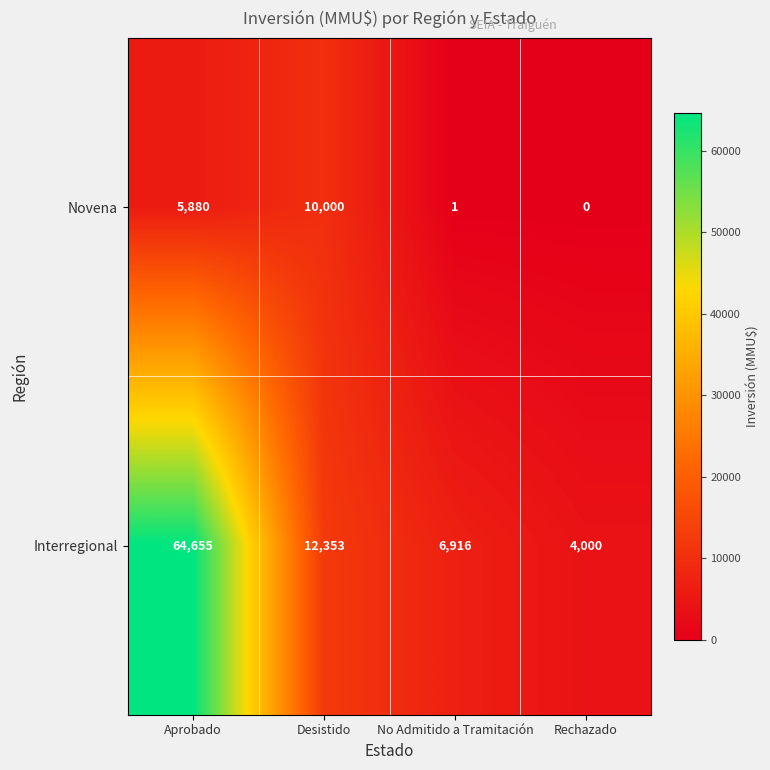

At which category is the sum across all series the highest?

Aprobado